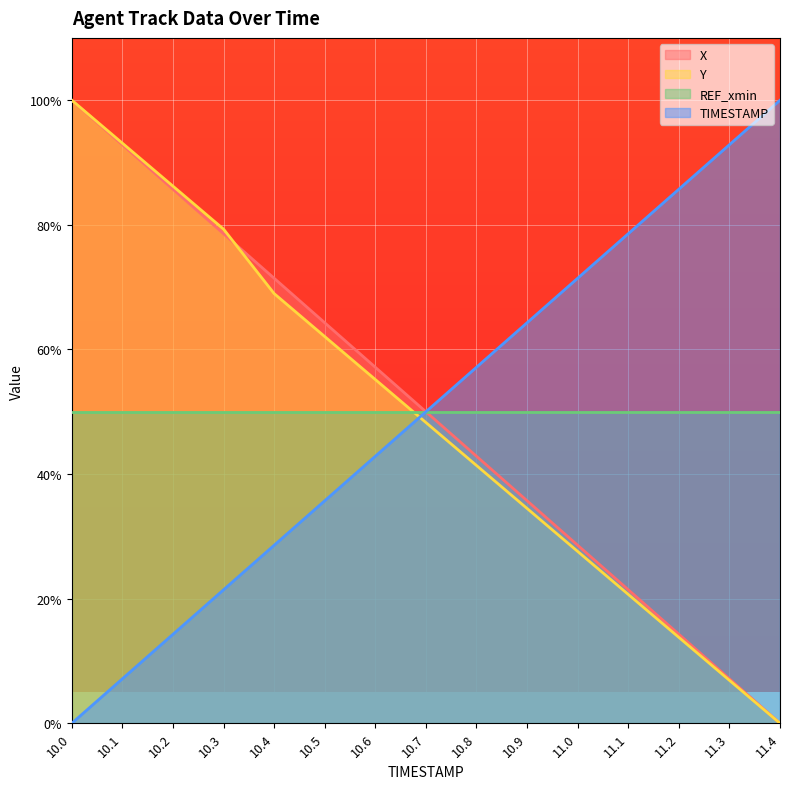

True or false: Y and REF_xmin cross at least once.

True